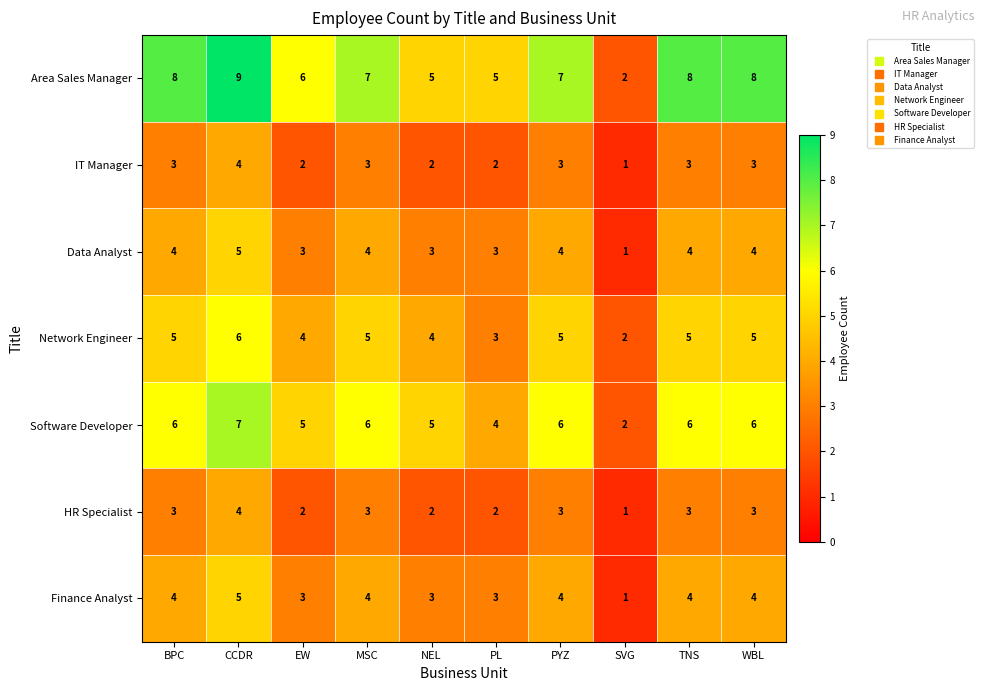

What is the sum of all Network Engineer values?

44